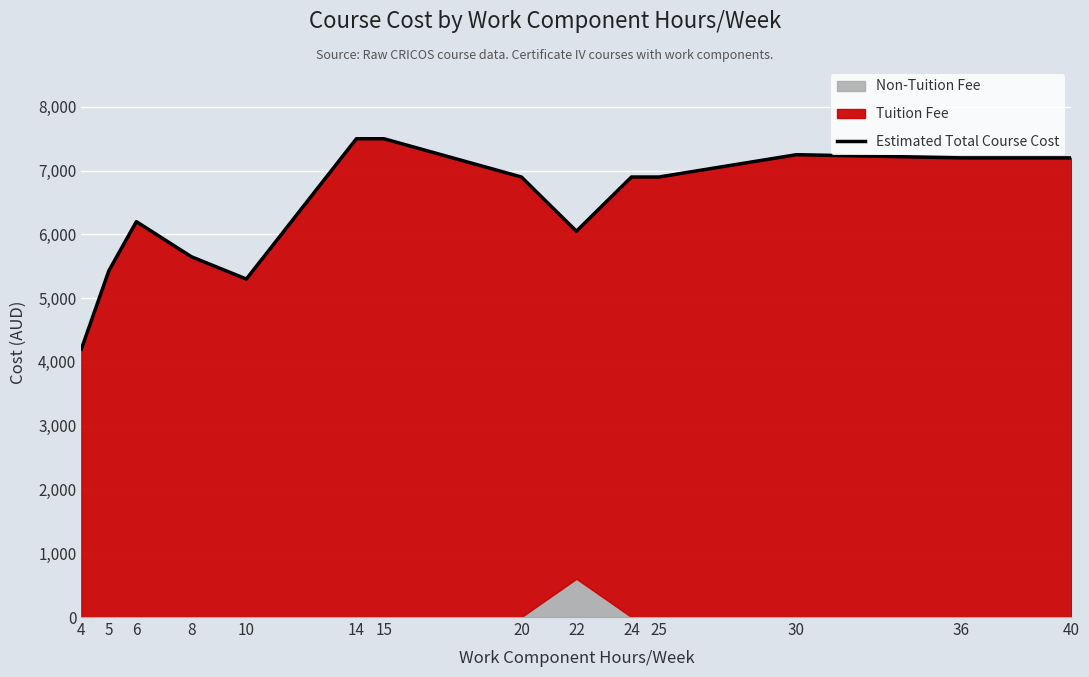

At which label is the value closest to 5850?

8